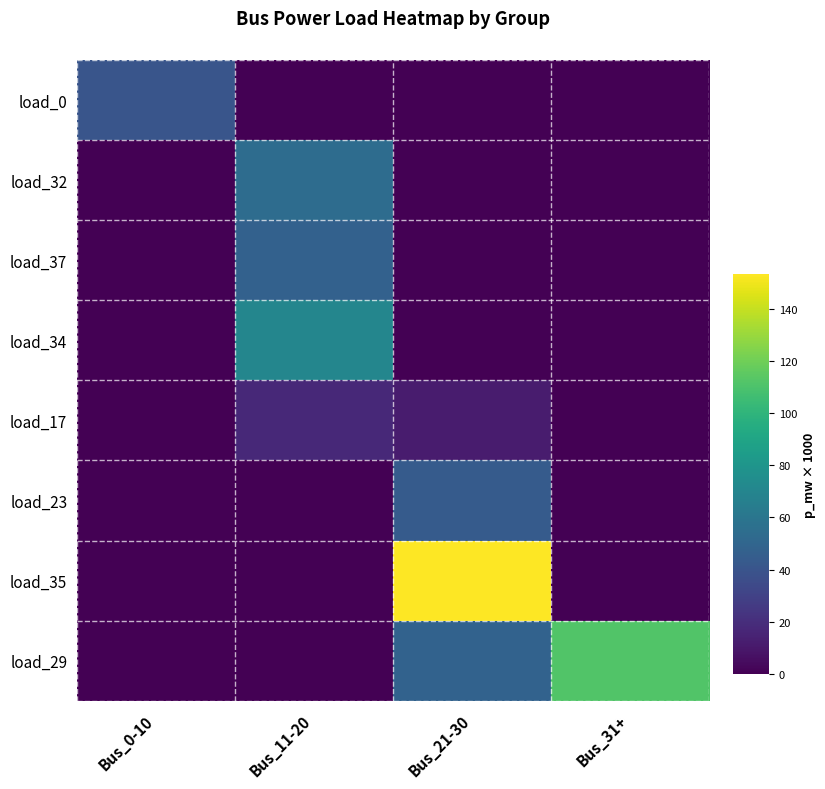

Which series has the widest spread of values?

load_35